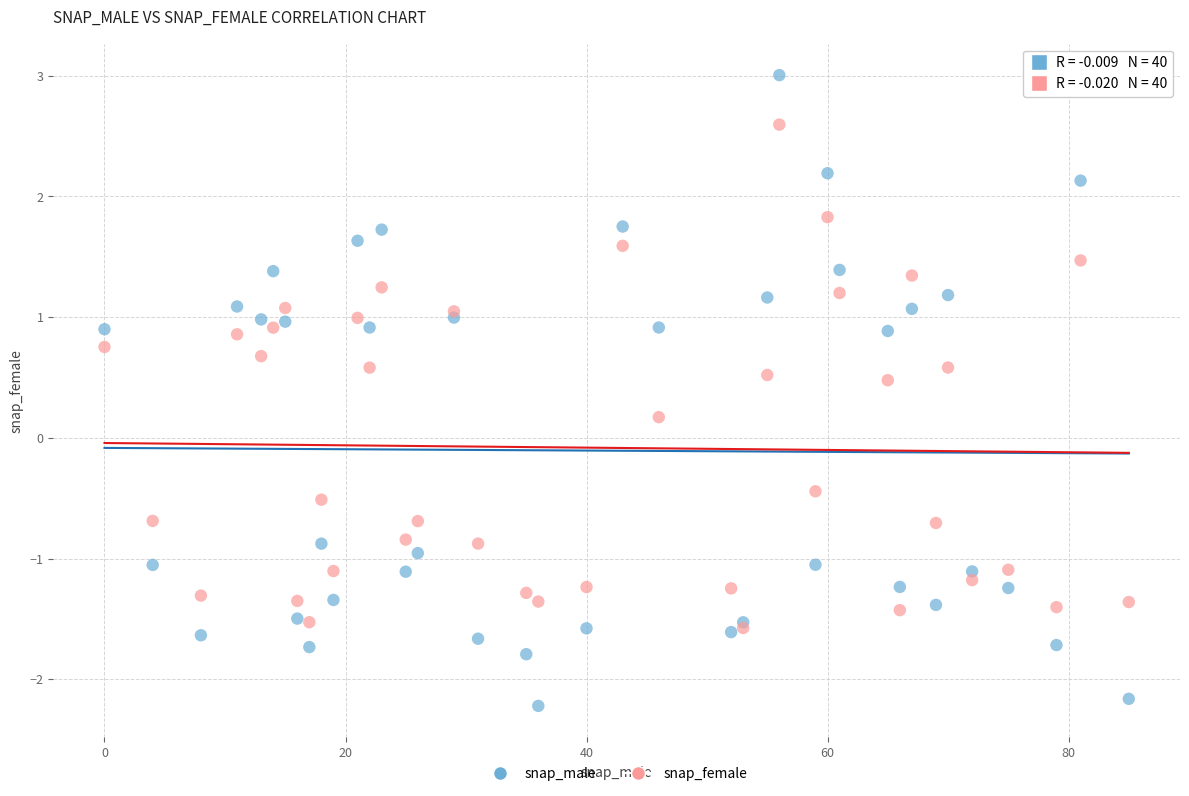

In the snap_male series, what Y value is closest to 0?

-0.9